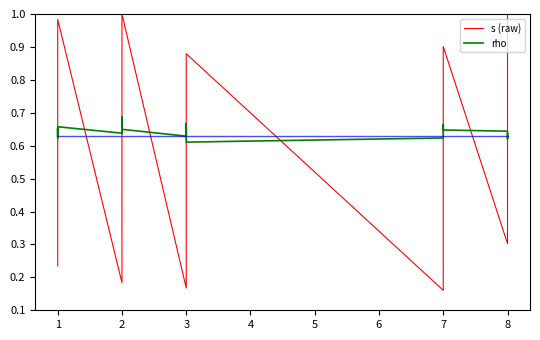

Which series ends up on top after the final intersection of rho and s_smooth?

rho